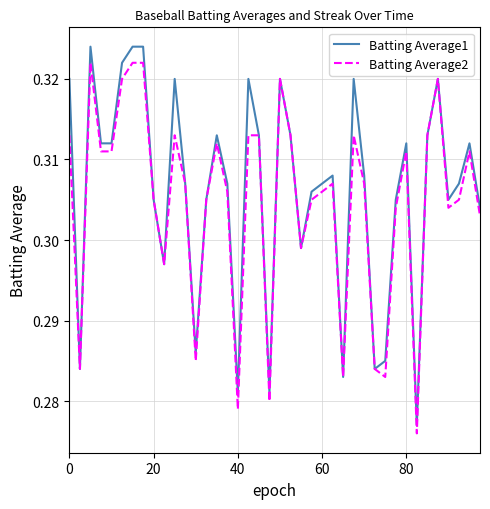

Which series has the widest spread of values?

Batting Average1